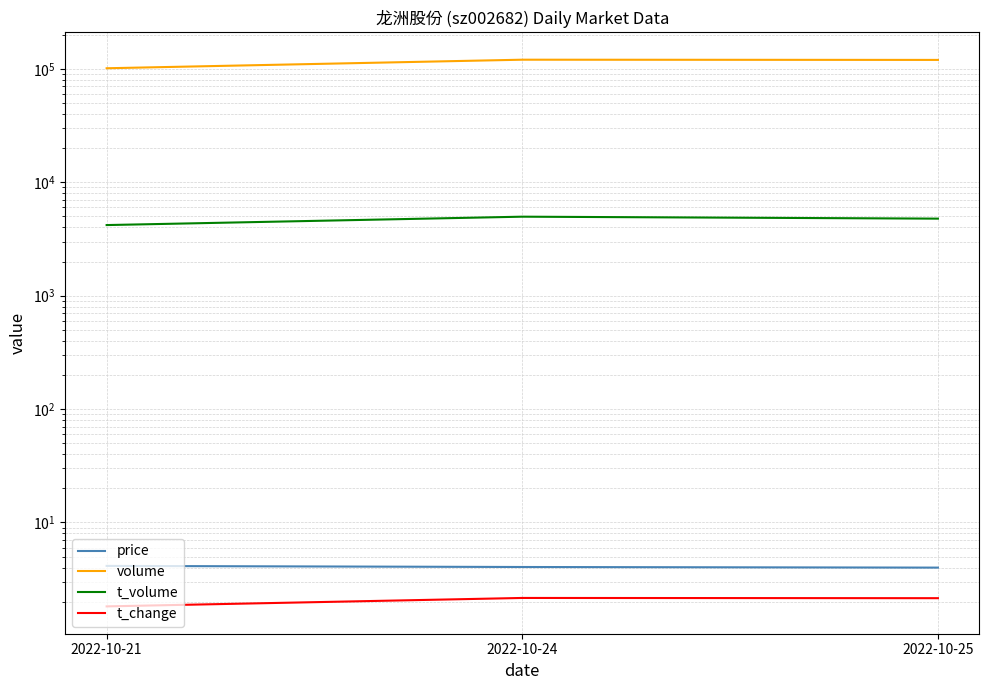

Reading left to right, extract all data points from this chart.

price: 4.1	4.0	4.0
volume: 101350.0	120591.0	120060.0
t_volume: 4197.0	4976.0	4782.0
t_change: 1.8	2.2	2.1